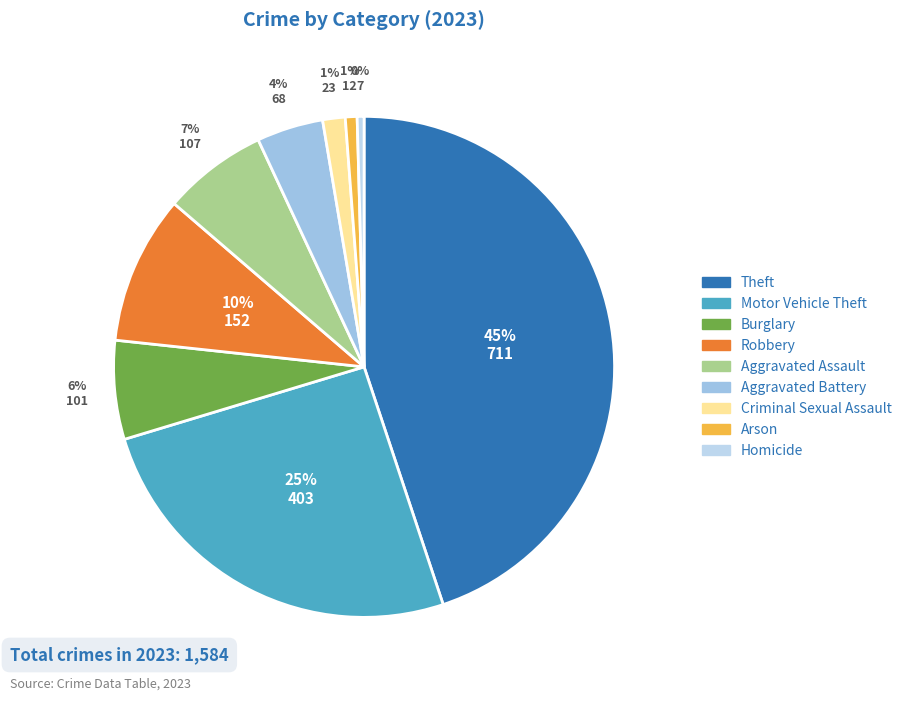

Count the number of slices in the pie.

9